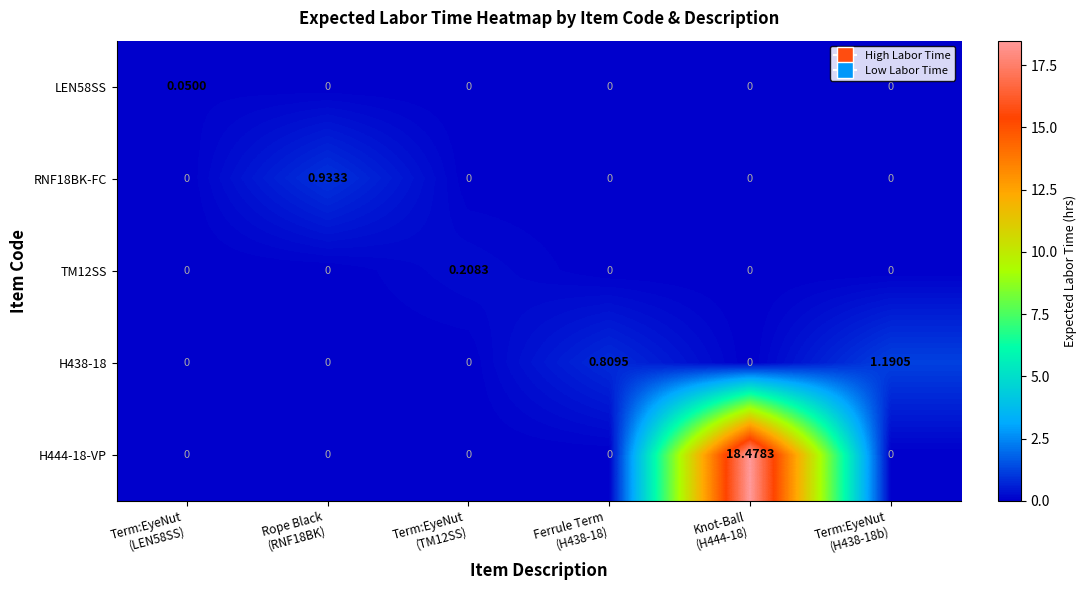

Reading left to right, extract all data points from this chart.

LEN58SS: Term:EyeNut
(LEN58SS)=0.1	Rope Black
(RNF18BK)=0.0	Term:EyeNut
(TM12SS)=0.0	Ferrule Term
(H438-18)=0.0	Knot-Ball
(H444-18)=0.0	Term:EyeNut
(H438-18b)=0.0
RNF18BK-FC: Term:EyeNut
(LEN58SS)=0.0	Rope Black
(RNF18BK)=0.9	Term:EyeNut
(TM12SS)=0.0	Ferrule Term
(H438-18)=0.0	Knot-Ball
(H444-18)=0.0	Term:EyeNut
(H438-18b)=0.0
TM12SS: Term:EyeNut
(LEN58SS)=0.0	Rope Black
(RNF18BK)=0.0	Term:EyeNut
(TM12SS)=0.2	Ferrule Term
(H438-18)=0.0	Knot-Ball
(H444-18)=0.0	Term:EyeNut
(H438-18b)=0.0
H438-18: Term:EyeNut
(LEN58SS)=0.0	Rope Black
(RNF18BK)=0.0	Term:EyeNut
(TM12SS)=0.0	Ferrule Term
(H438-18)=0.8	Knot-Ball
(H444-18)=0.0	Term:EyeNut
(H438-18b)=1.2
H444-18-VP: Term:EyeNut
(LEN58SS)=0.0	Rope Black
(RNF18BK)=0.0	Term:EyeNut
(TM12SS)=0.0	Ferrule Term
(H438-18)=0.0	Knot-Ball
(H444-18)=18.5	Term:EyeNut
(H438-18b)=0.0